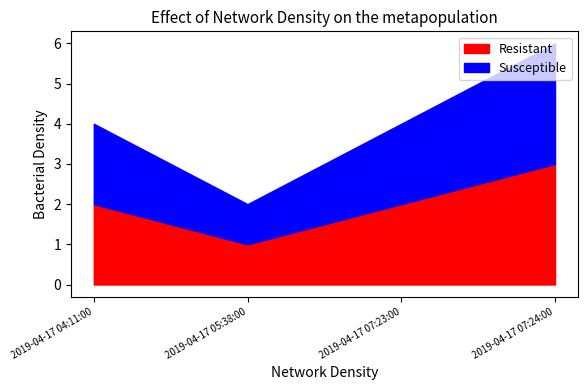

What is the sum of the Resistant values at 2019-04-17 07:24:00 and 2019-04-17 07:23:00?

5